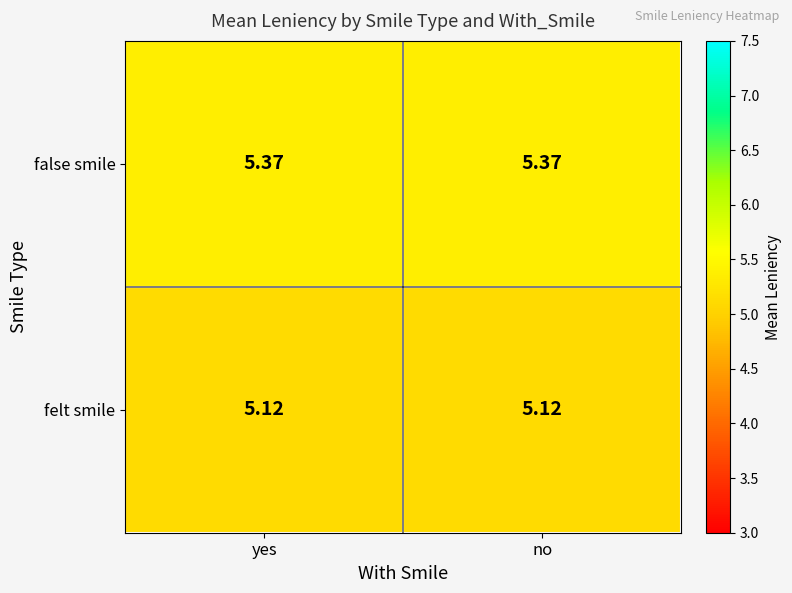

Which series has the largest total across all categories?

false smile